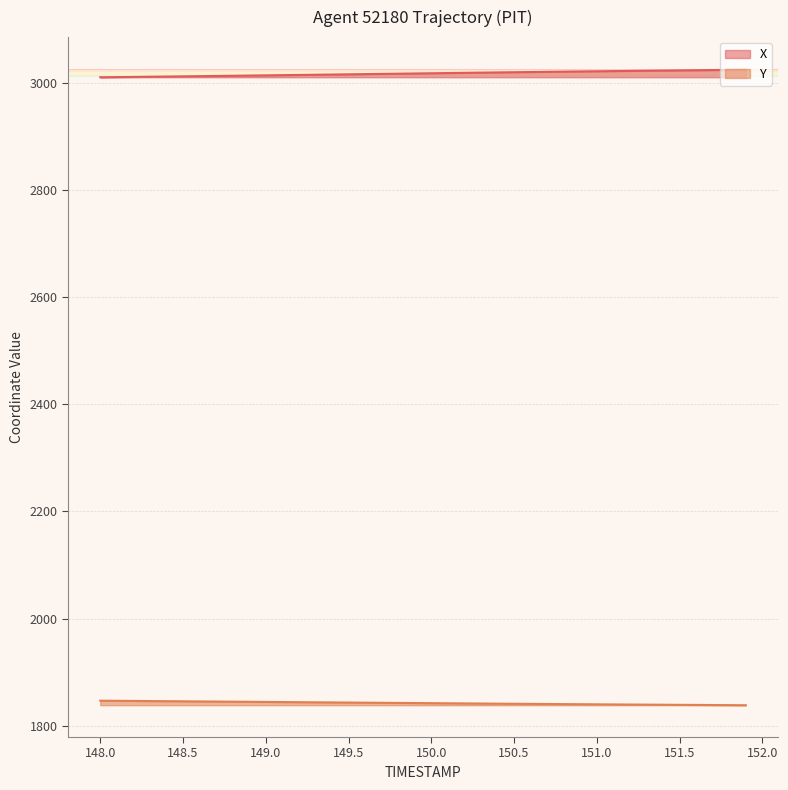

How many values in the X series are below 3017?

18